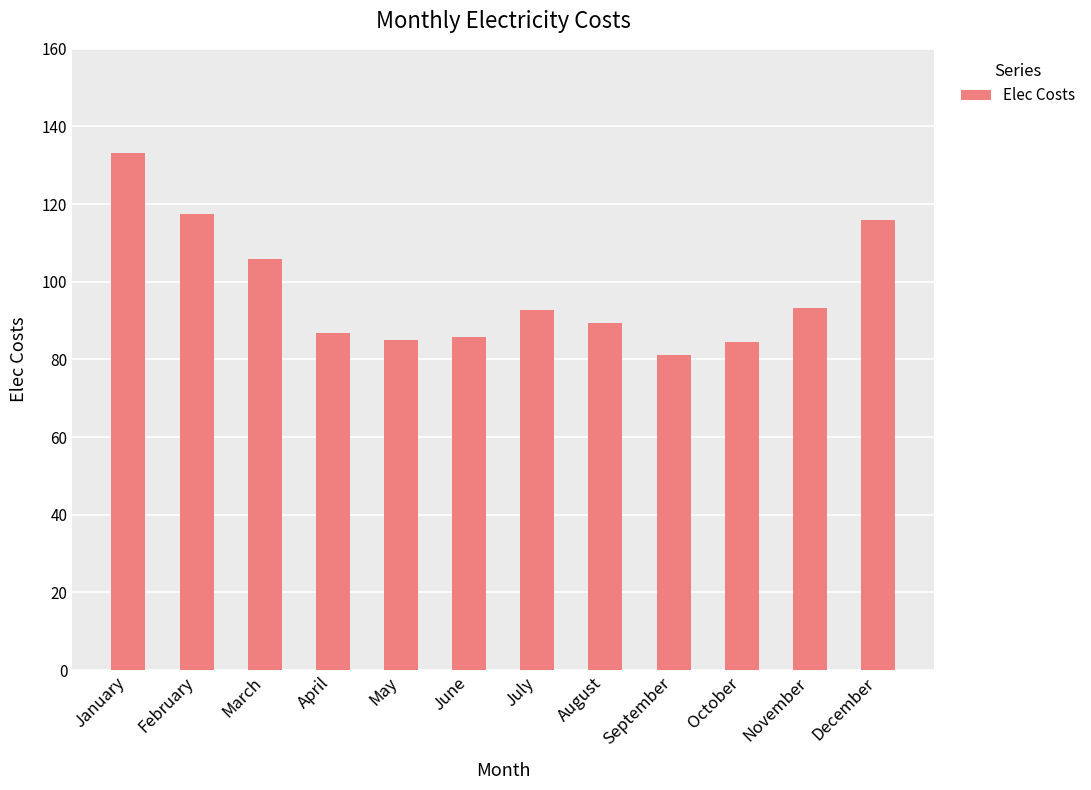

What is the difference between the values at July and December?

23.2